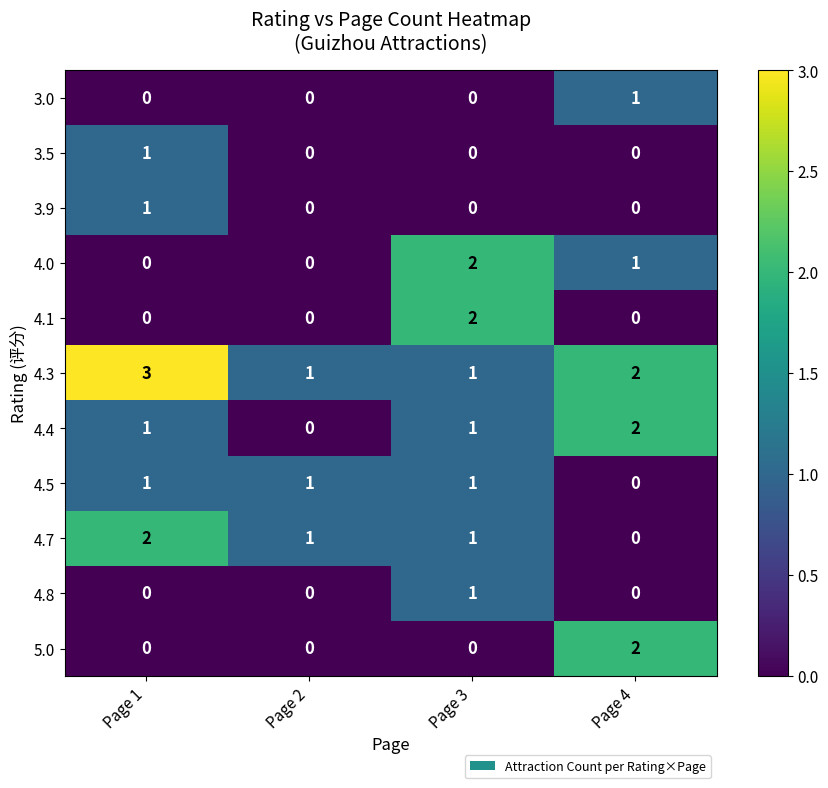

Which label corresponds to the largest value in the chart?

Page 1